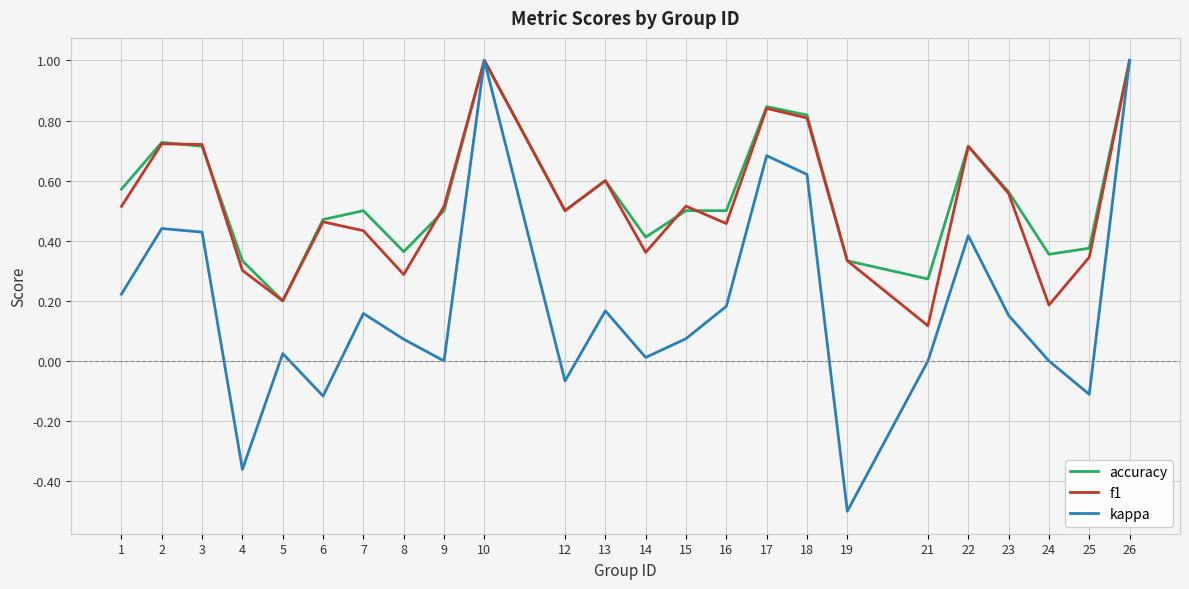

Between 4 and 8, which series saw the biggest shift?

kappa